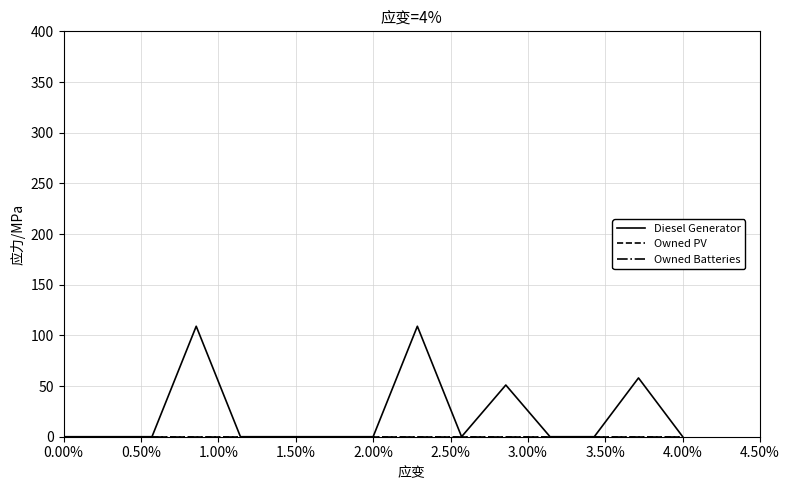

Is this an area chart (filled region under the line)?

No